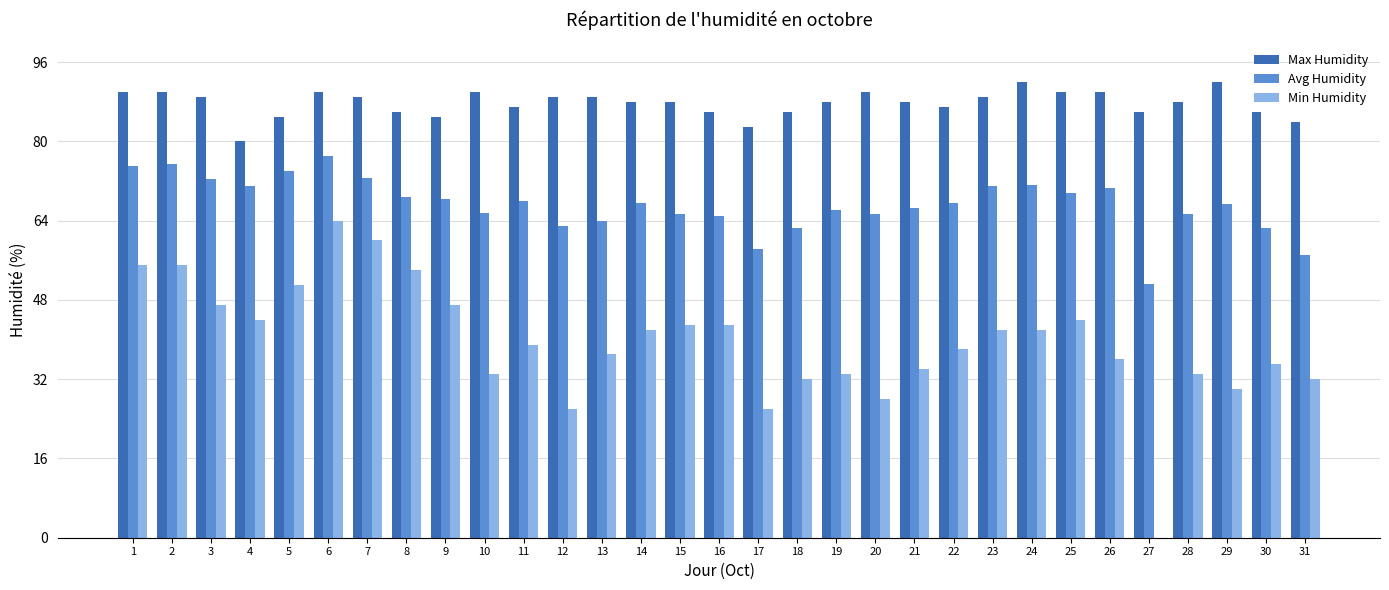

What is the greatest value displayed?

92.0